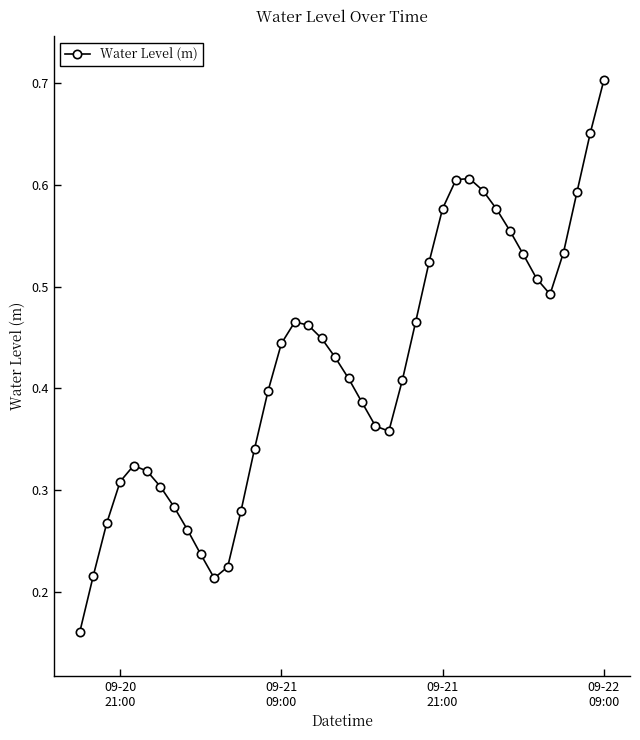

How many values are between 0 and 1?

40